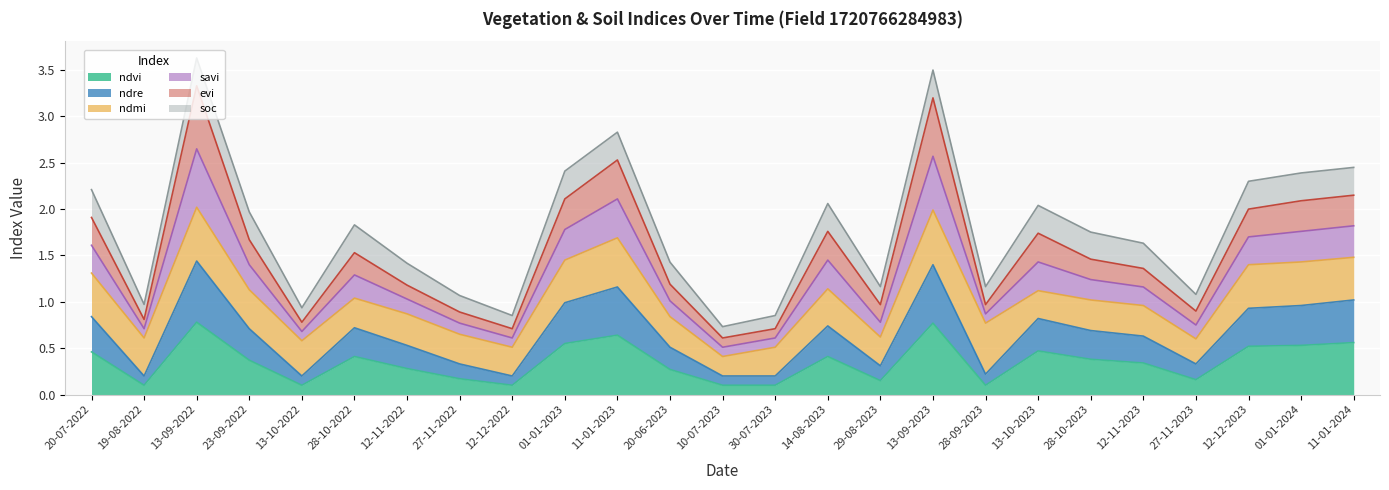

What is the total value across all series at 23-09-2022?

2.0